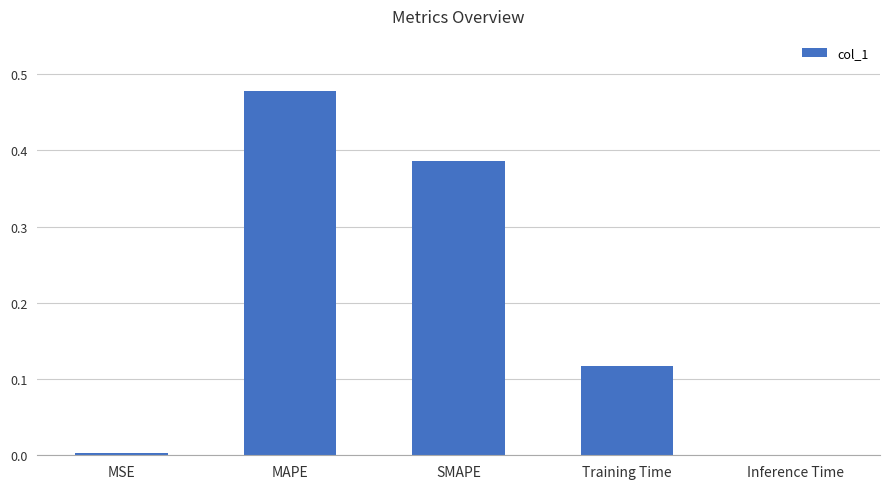

Between SMAPE and MAPE, which is larger?

MAPE